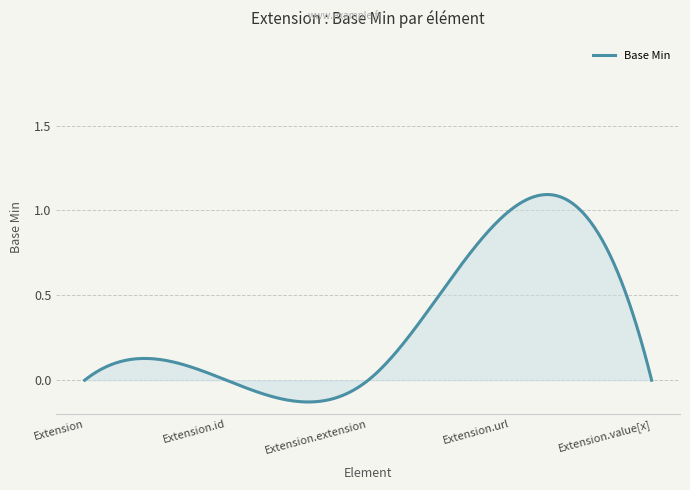

List the labels in order of value, largest first.

Extension.url, Extension, Extension.id, Extension.extension, Extension.value[x]